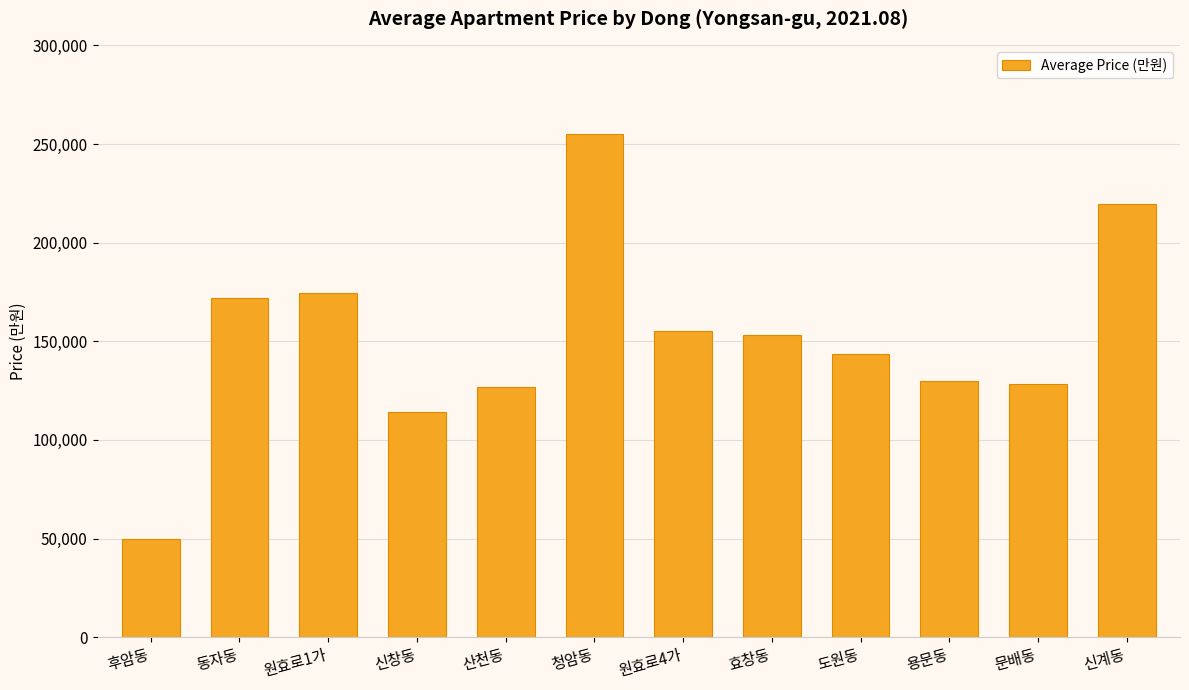

What is the minimum value shown in the chart?

50000